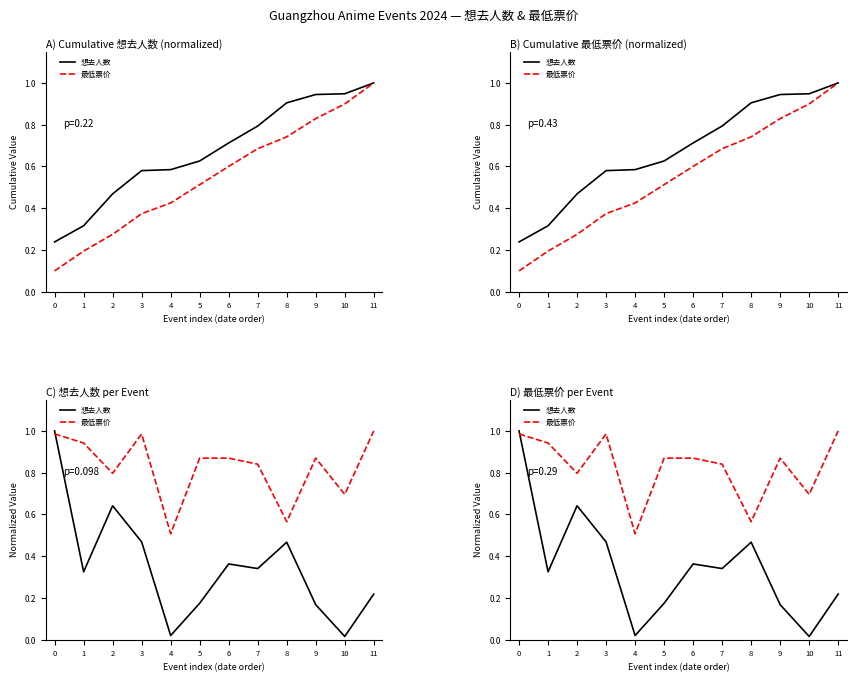

What is the average value of the 想去人数 series?

0.3